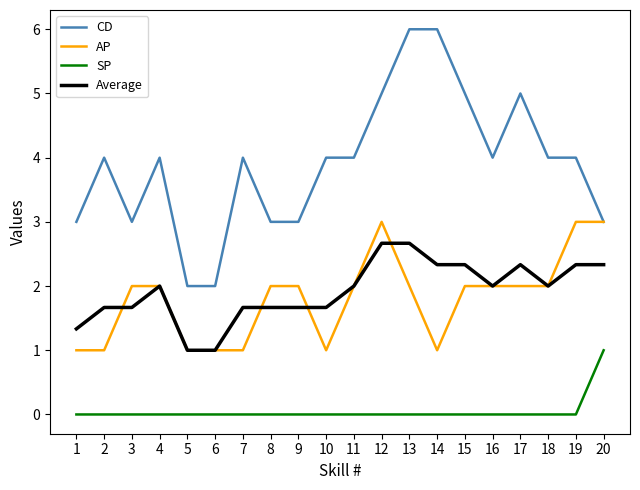

At 12, list the series in order from smallest to largest.

SP, Average, AP, CD